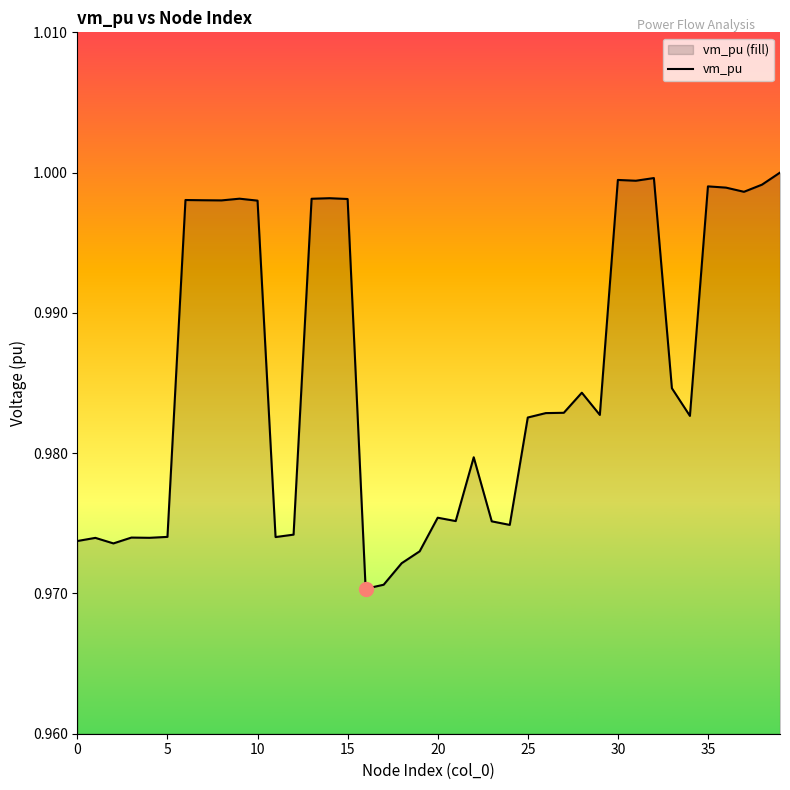

Is it true that the value at 19 is 1.5?

False